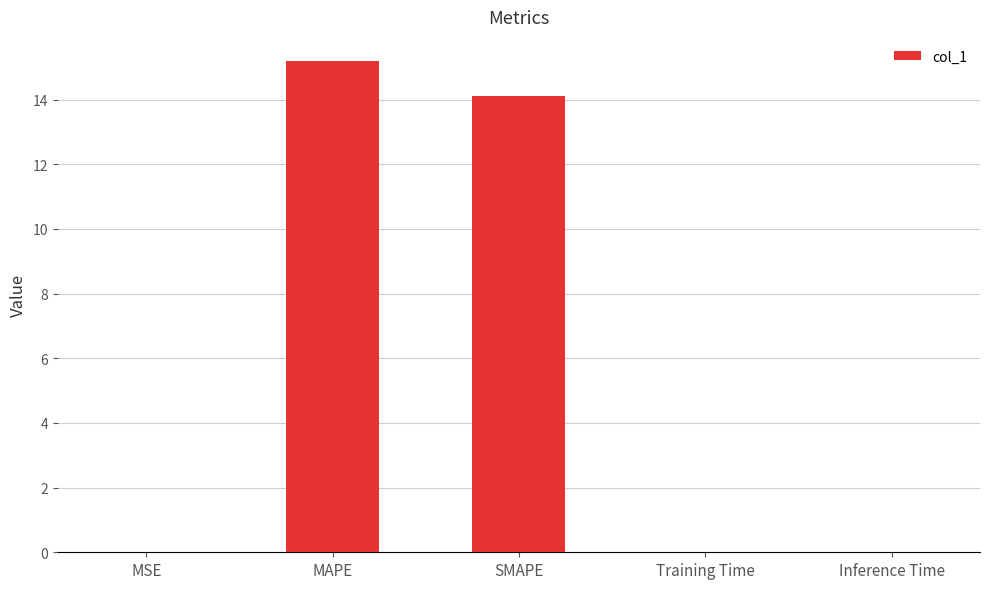

Which has a higher value, Training Time or MAPE?

MAPE